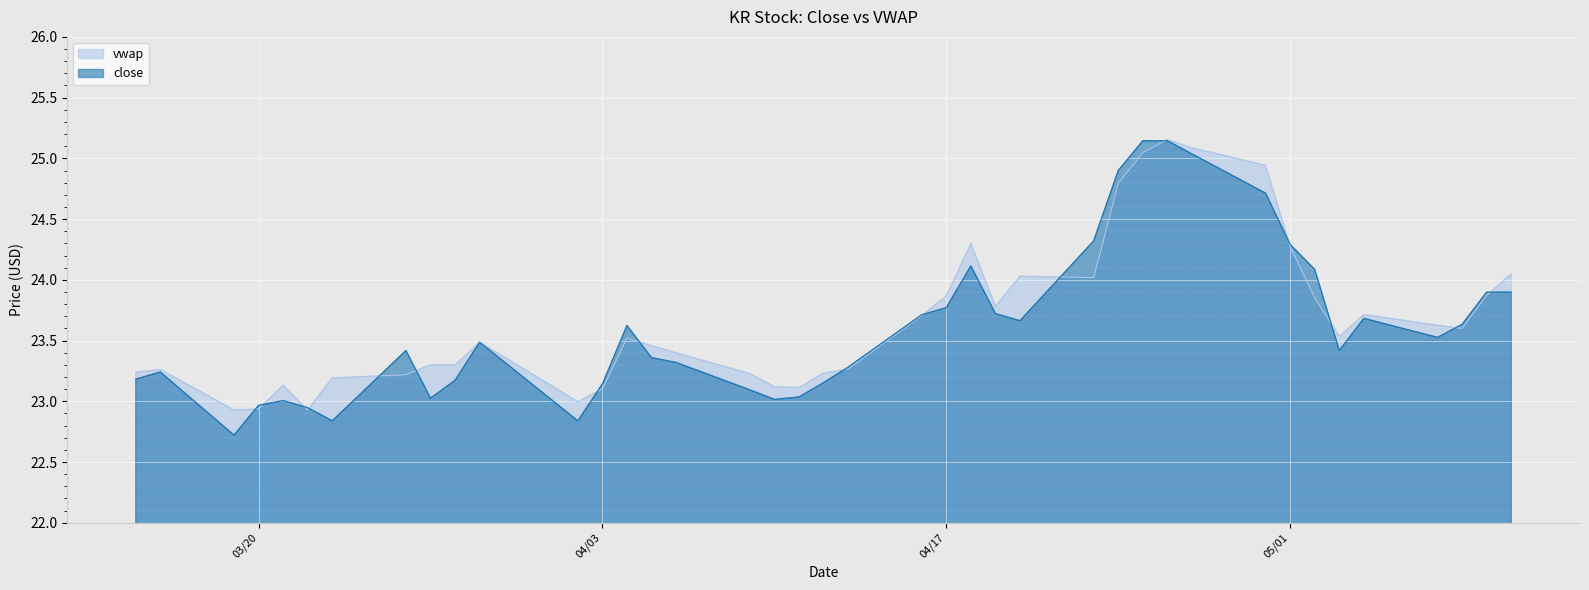

At which category is the sum across all series the highest?

4/26/2018